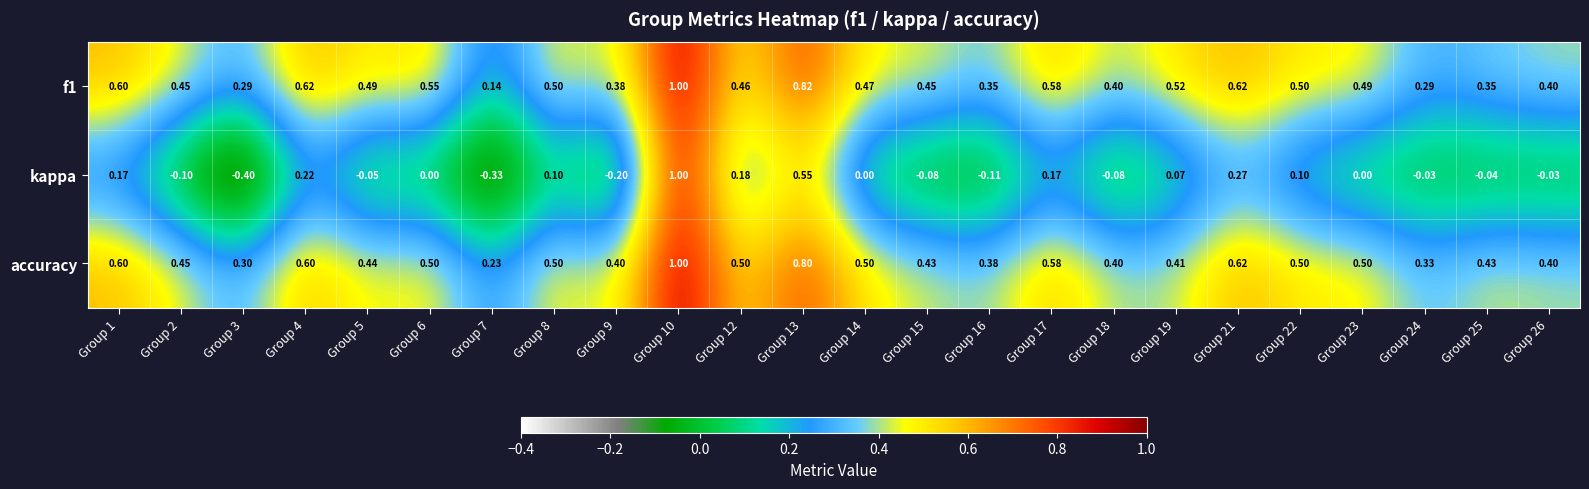

Which series has the largest range (max minus min)?

kappa